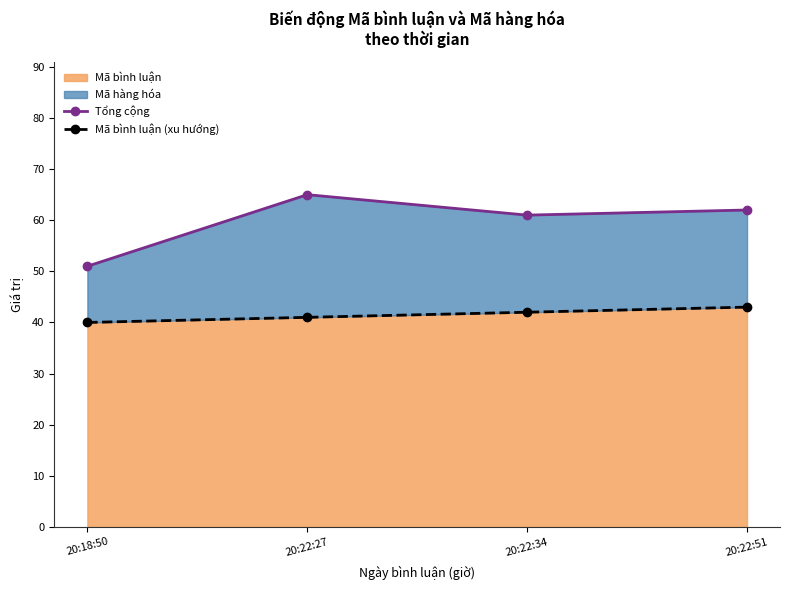

True or false: Mã bình luận has more than 2 points higher than both neighbors.

False